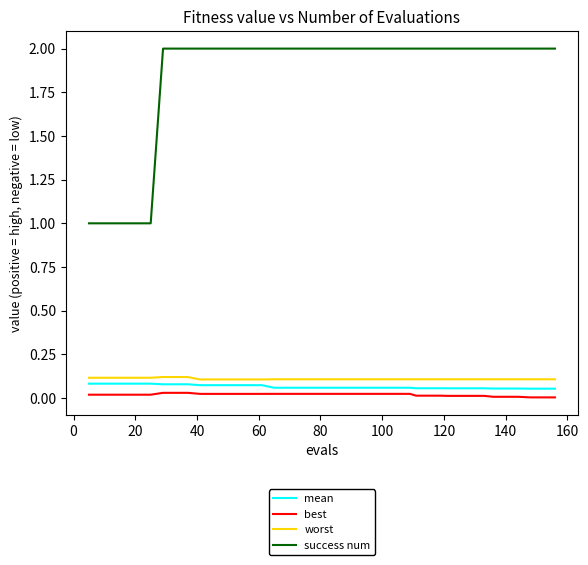

Which series has the largest total across all categories?

success num